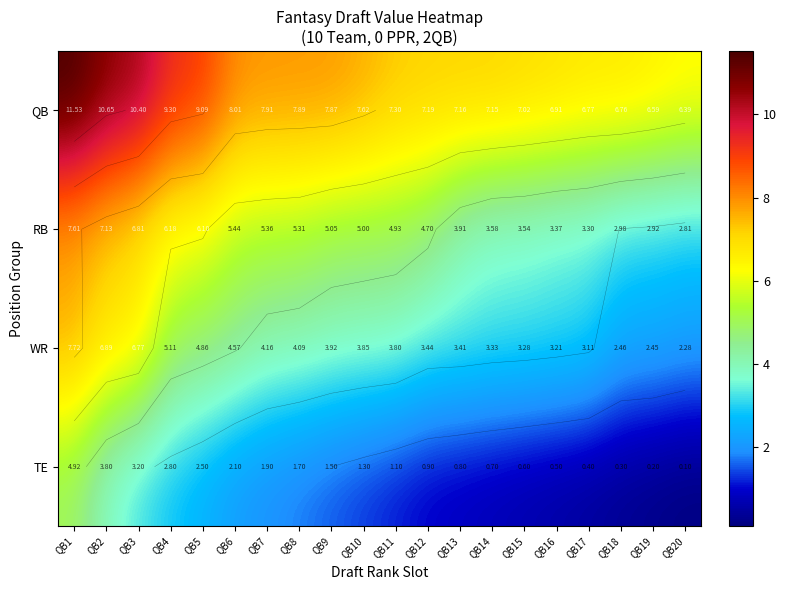

How many data points in WR are less than 3?

3